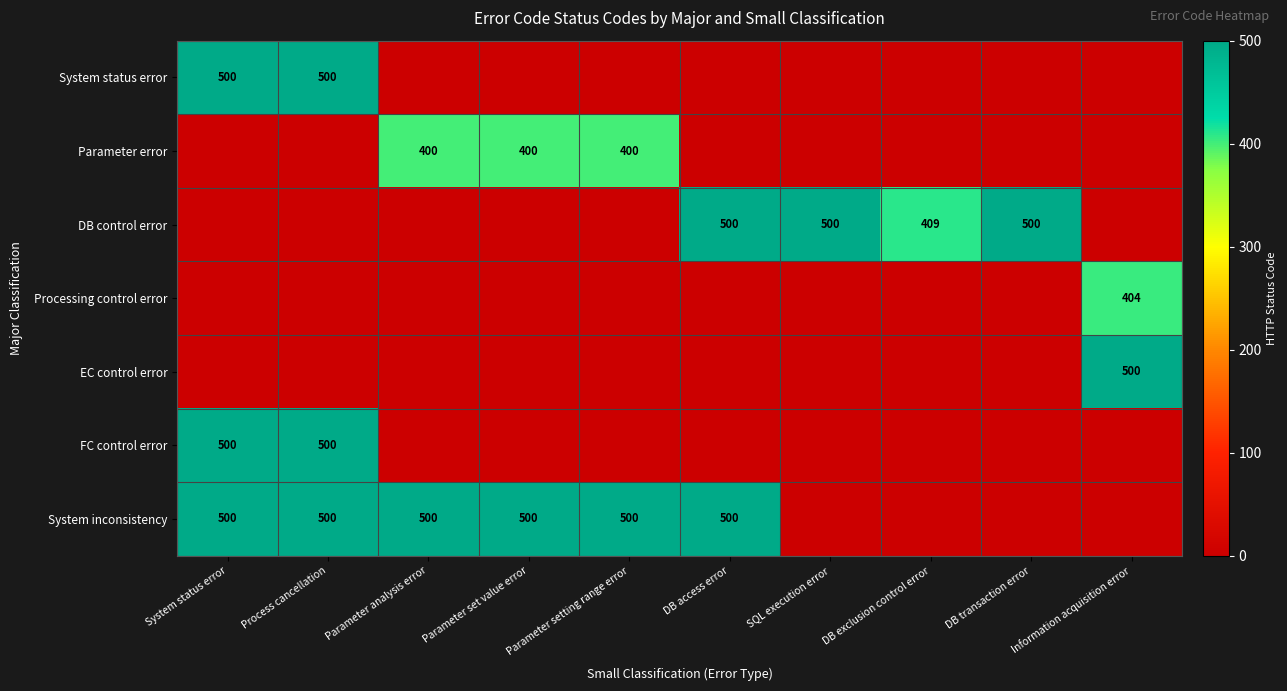

Is it true that System status error equals 885 at System status error?

False